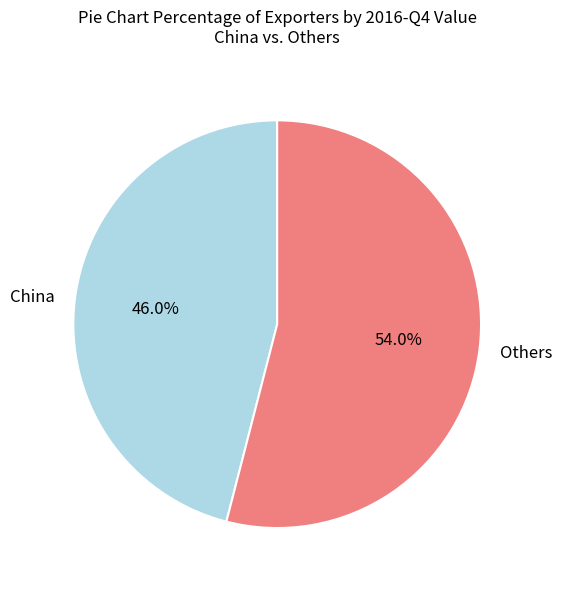

Which category has the biggest portion of the pie?

Others